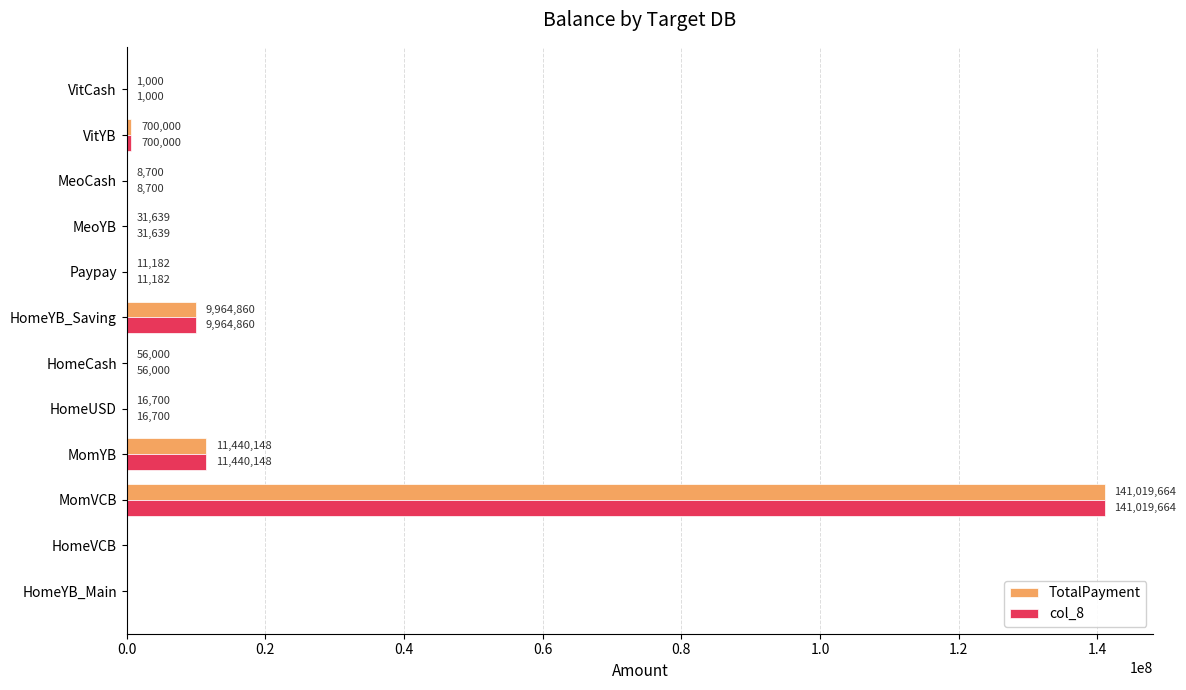

The value of TotalPayment at HomeYB_Saving is 15156767. True or false?

False